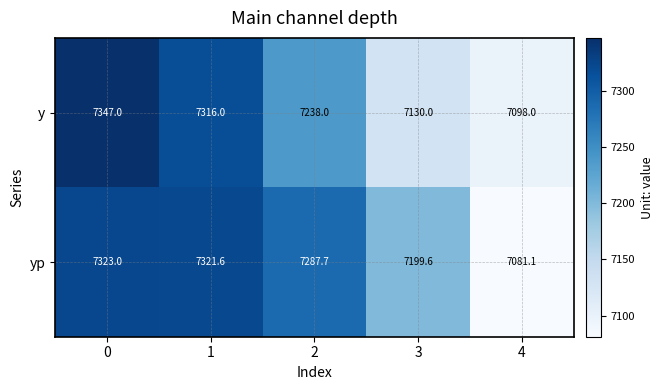

What is the smallest value displayed?

7081.1